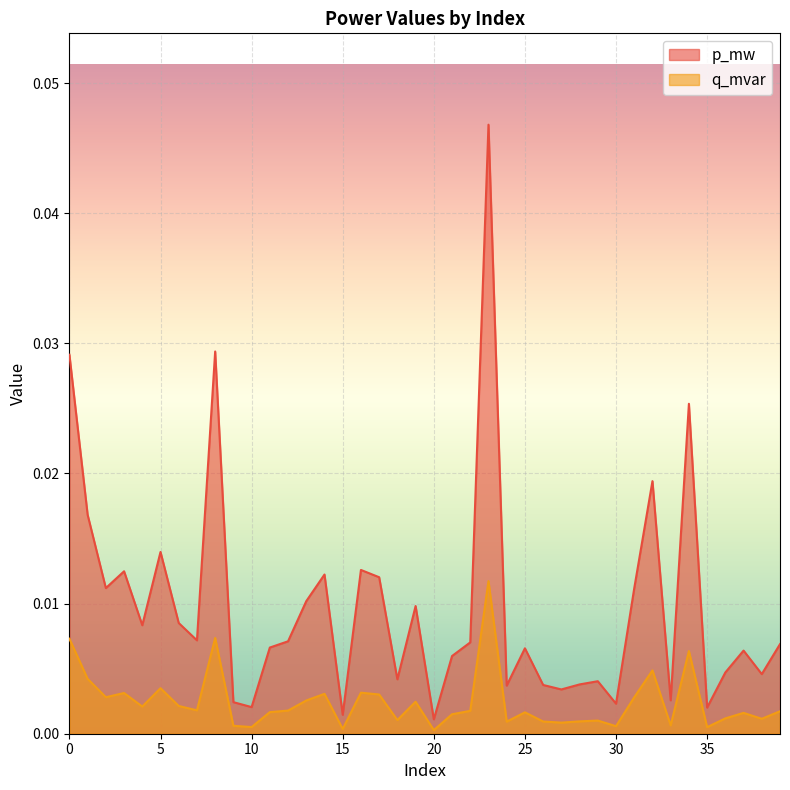

Between 8 and 11, which is larger?

8